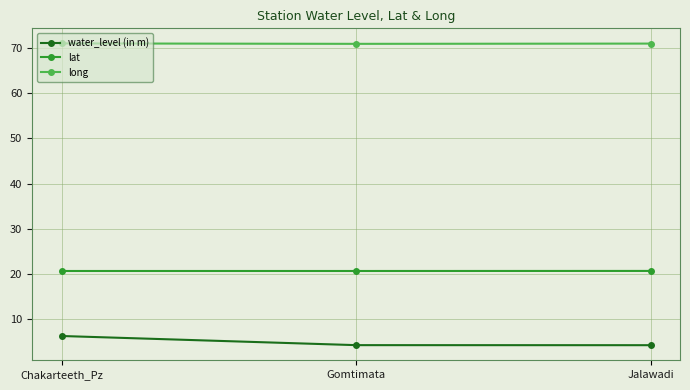

The lat series shows 10.9 at Gomtimata. True or false?

False